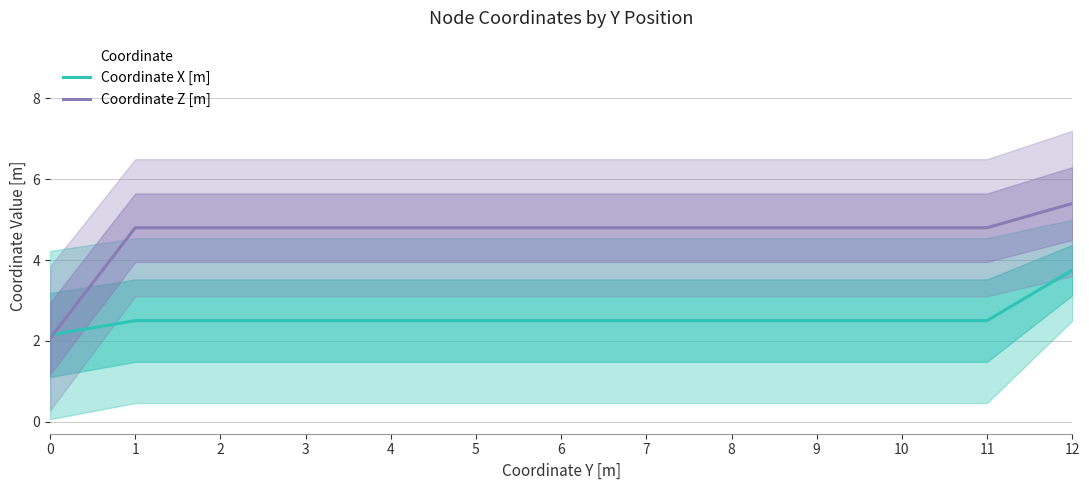

Reading left to right, transcribe all the data shown in this chart.

Coordinate X [m]: 2.1	2.5	2.5	2.5	2.5	2.5	2.5	2.5	2.5	2.5	2.5	2.5	3.8
Coordinate Z [m]: 2.1	4.8	4.8	4.8	4.8	4.8	4.8	4.8	4.8	4.8	4.8	4.8	5.4